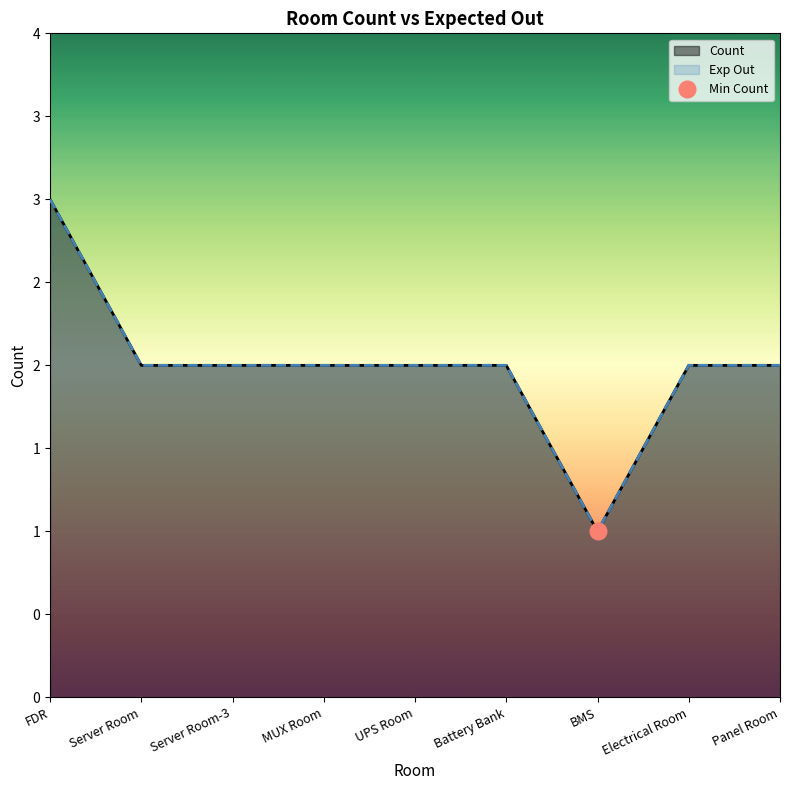

At which label does Exp Out reach its peak?

FDR